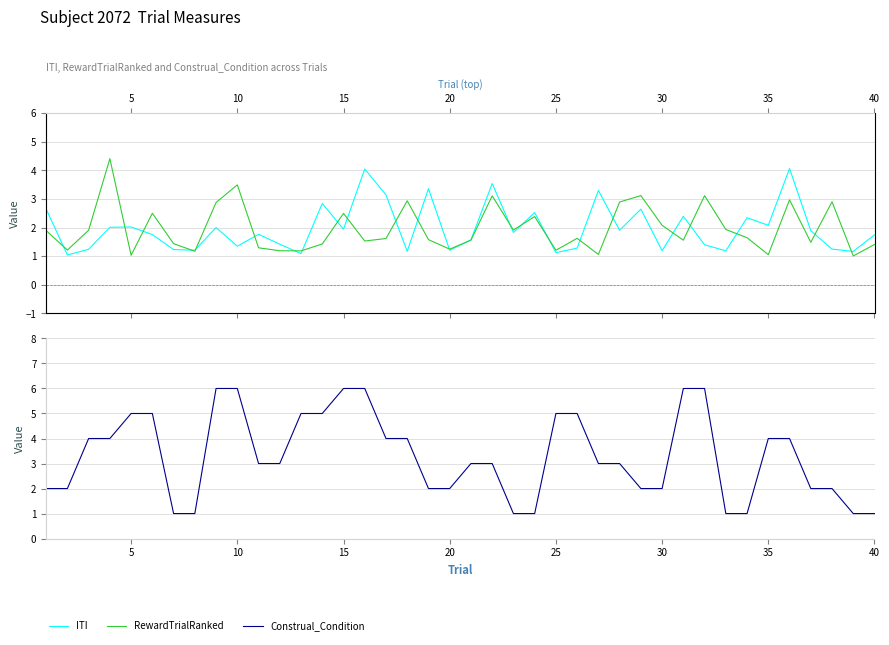

How many times do Construal_Condition and RewardTrialRanked cross each other?

11